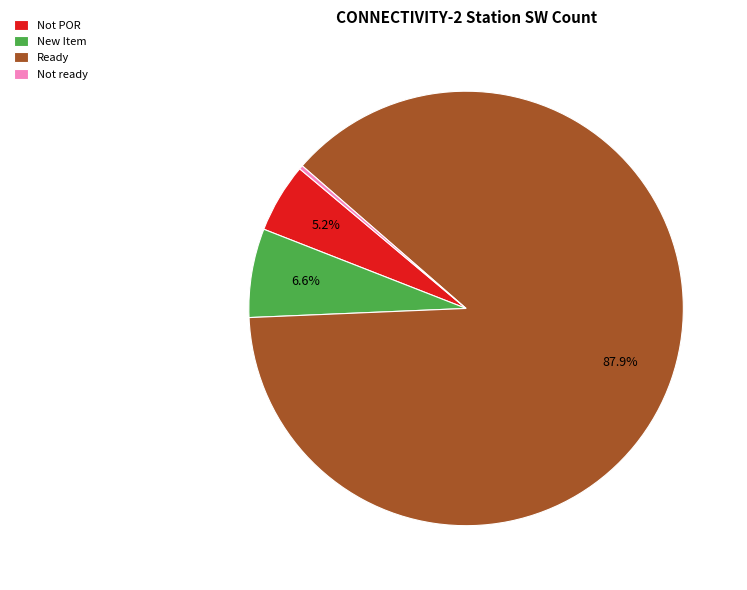

How many slices are in this pie chart?

4